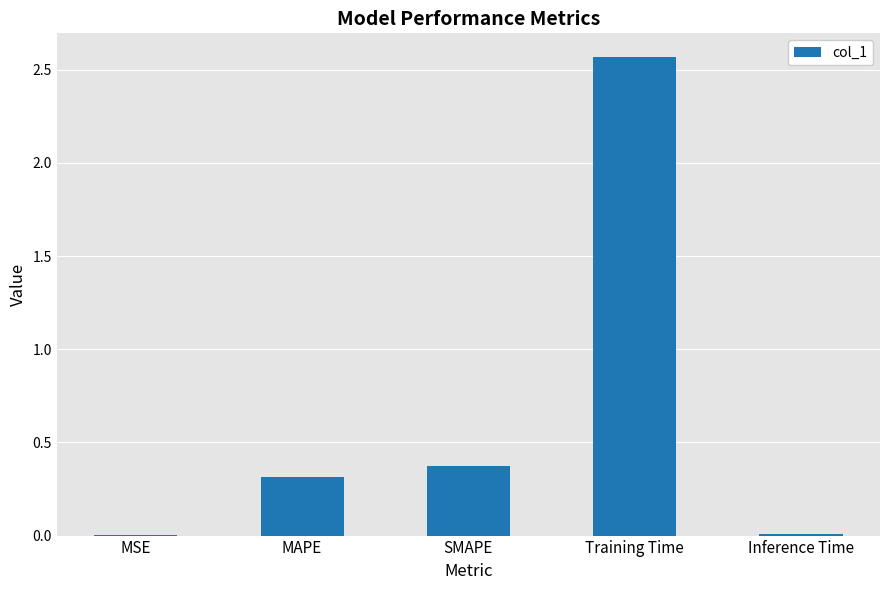

What is the sum of all values?

3.3